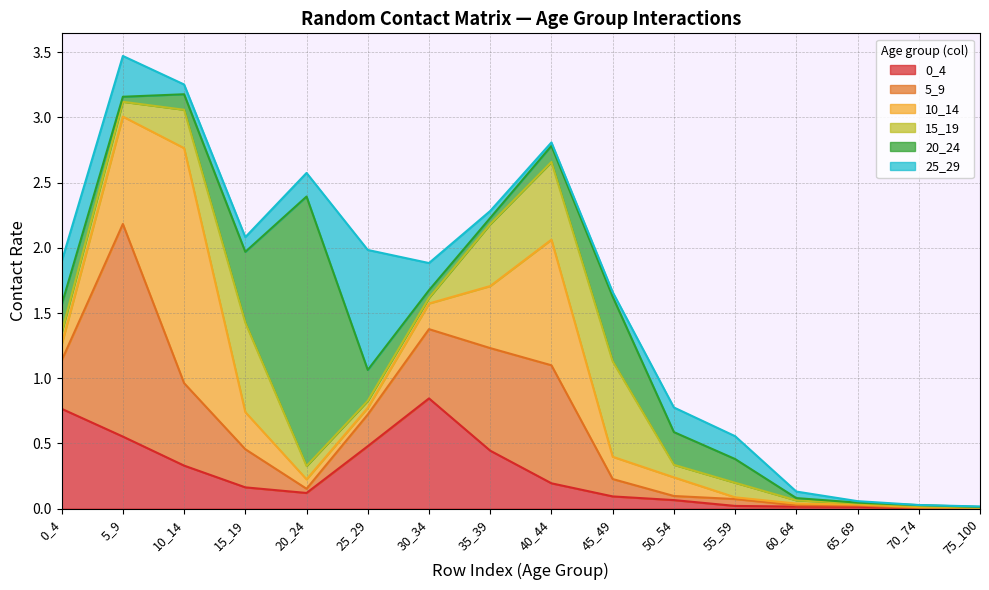

What is the value of the 0_4 point at the 1st from the left?

0.8